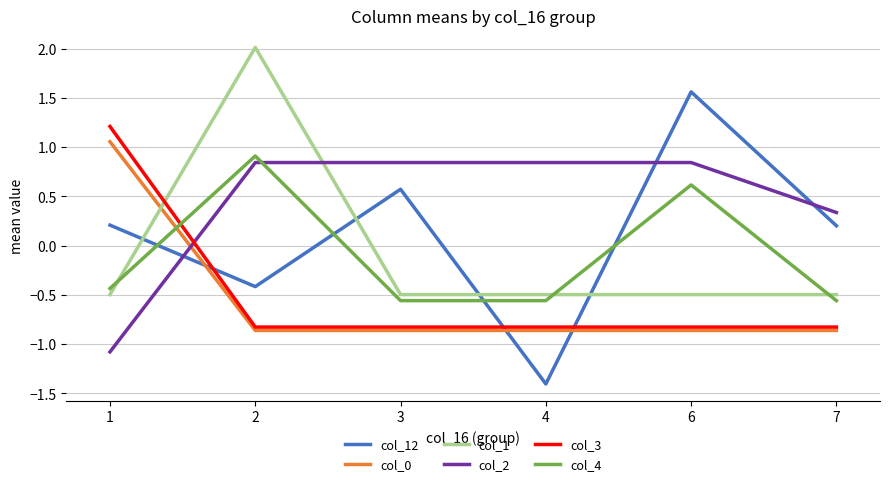

How many lines are shown in the chart?

6